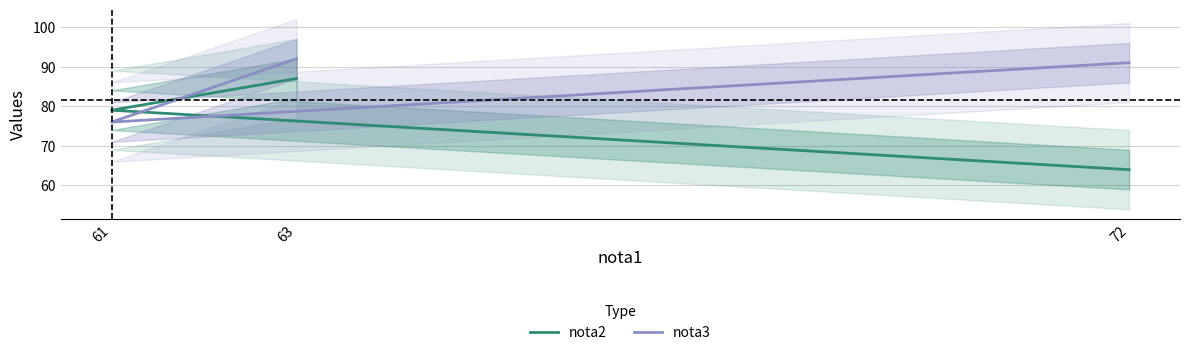

What is the label of the 1st point from the right?

72